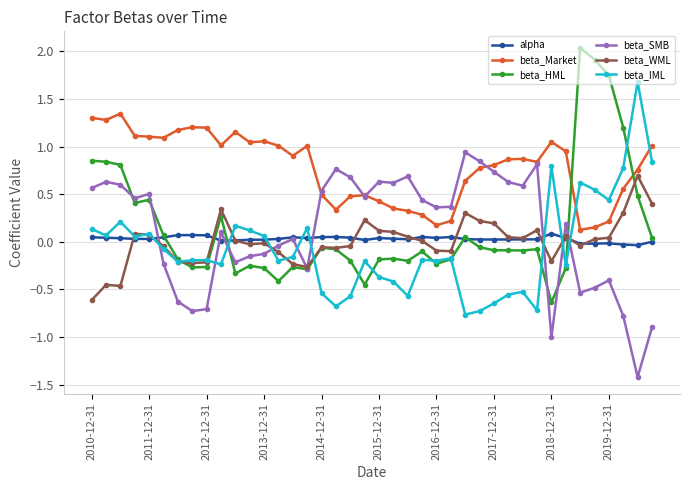

Which series has the largest range (max minus min)?

beta_HML